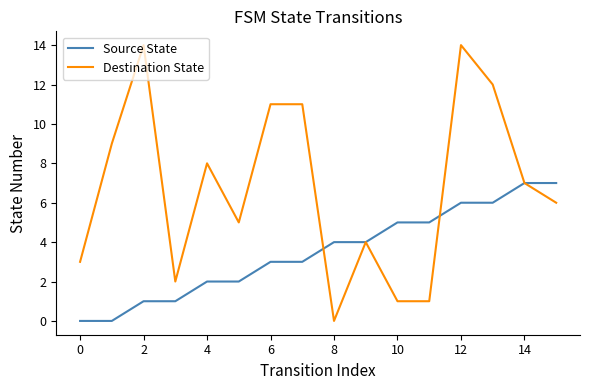

What is the maximum value shown in the chart?

14